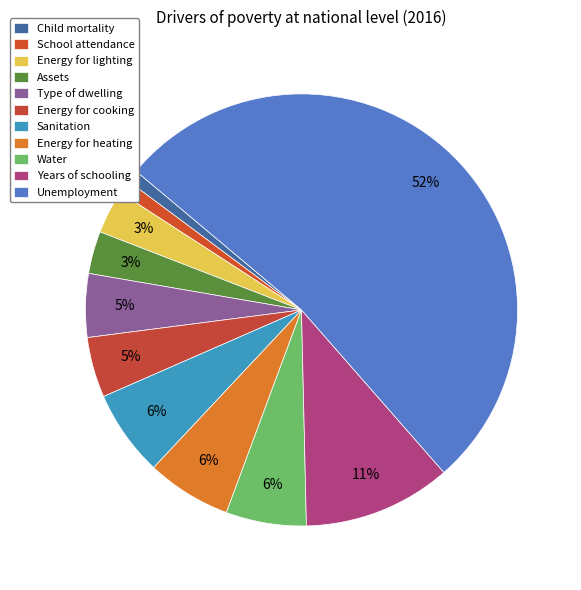

The Years of schooling slice represents 11% of the pie. True or false?

True